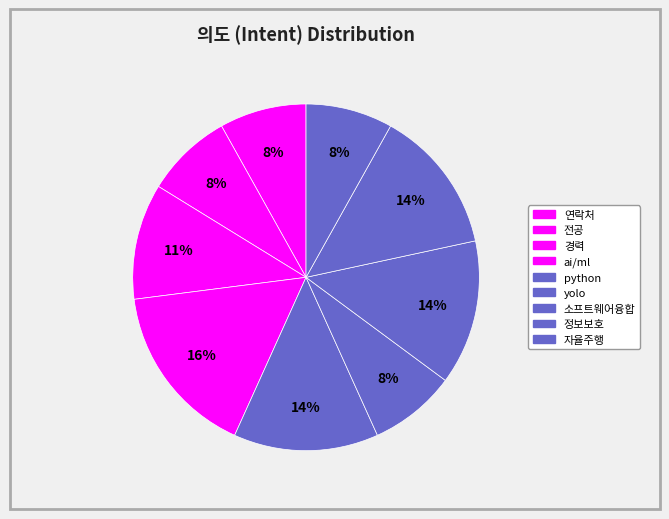

Count the number of slices in the pie.

9